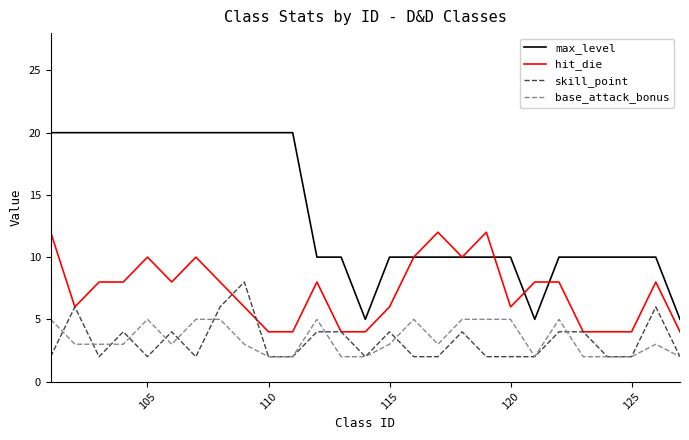

True or false: max_level and base_attack_bonus intersect in this chart.

False